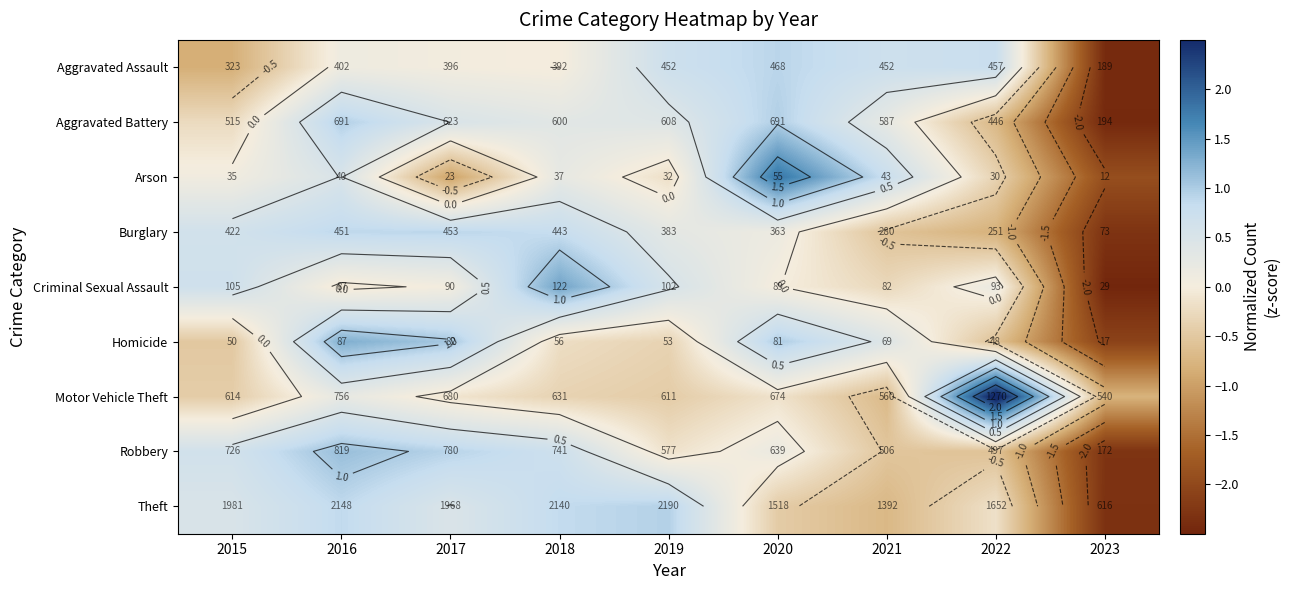

Is it true that Theft equals -0.7 at 2021?

True